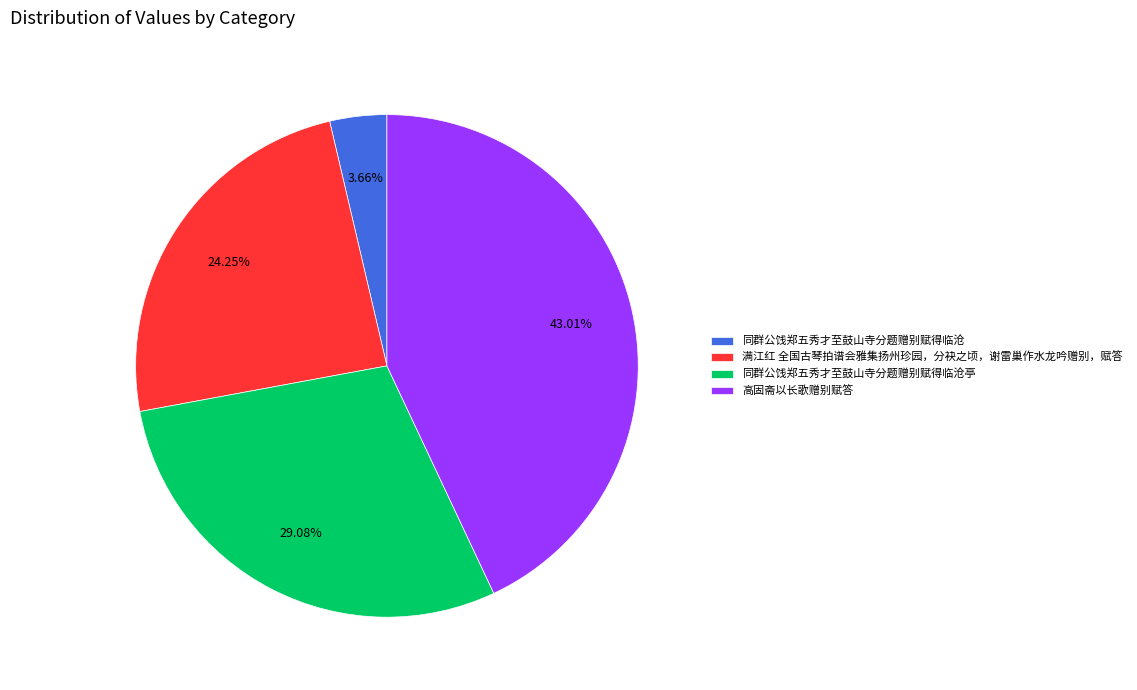

Which category has the biggest portion of the pie?

高固斋以长歌赠别赋答